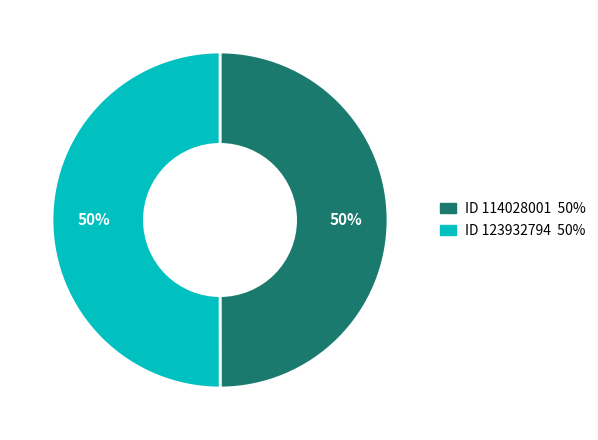

Rank the categories by value from lowest to highest.

114028001, 123932794